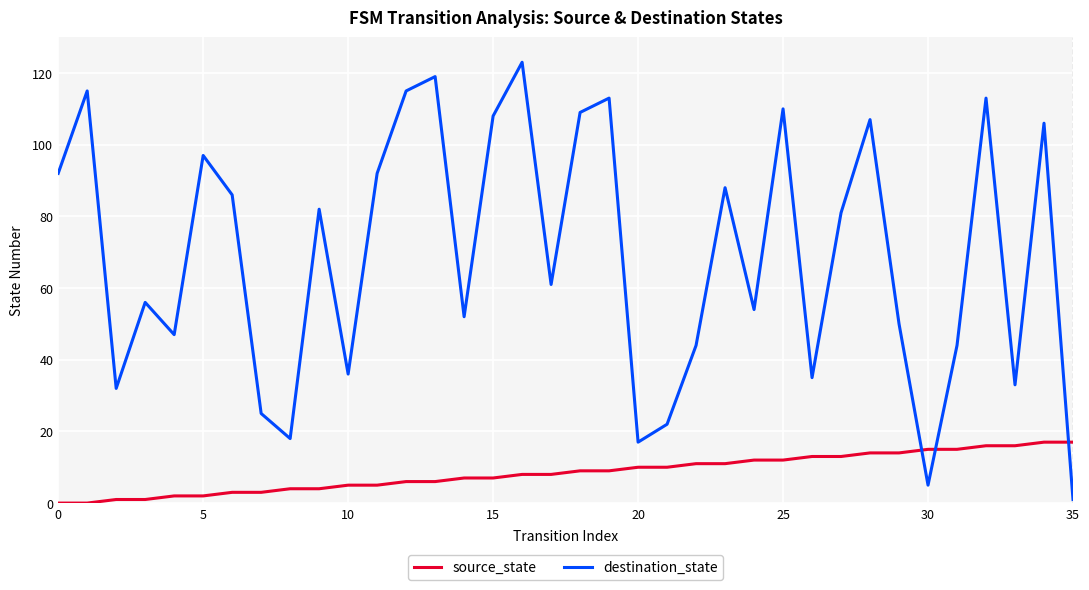

Which series has the widest spread of values?

destination_state